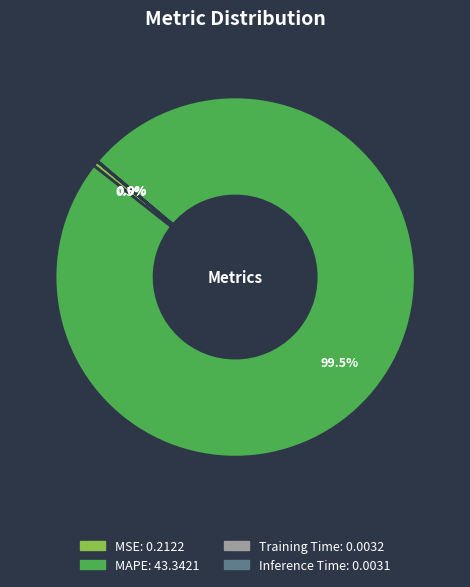

Which has a higher value, MSE or MAPE?

MAPE